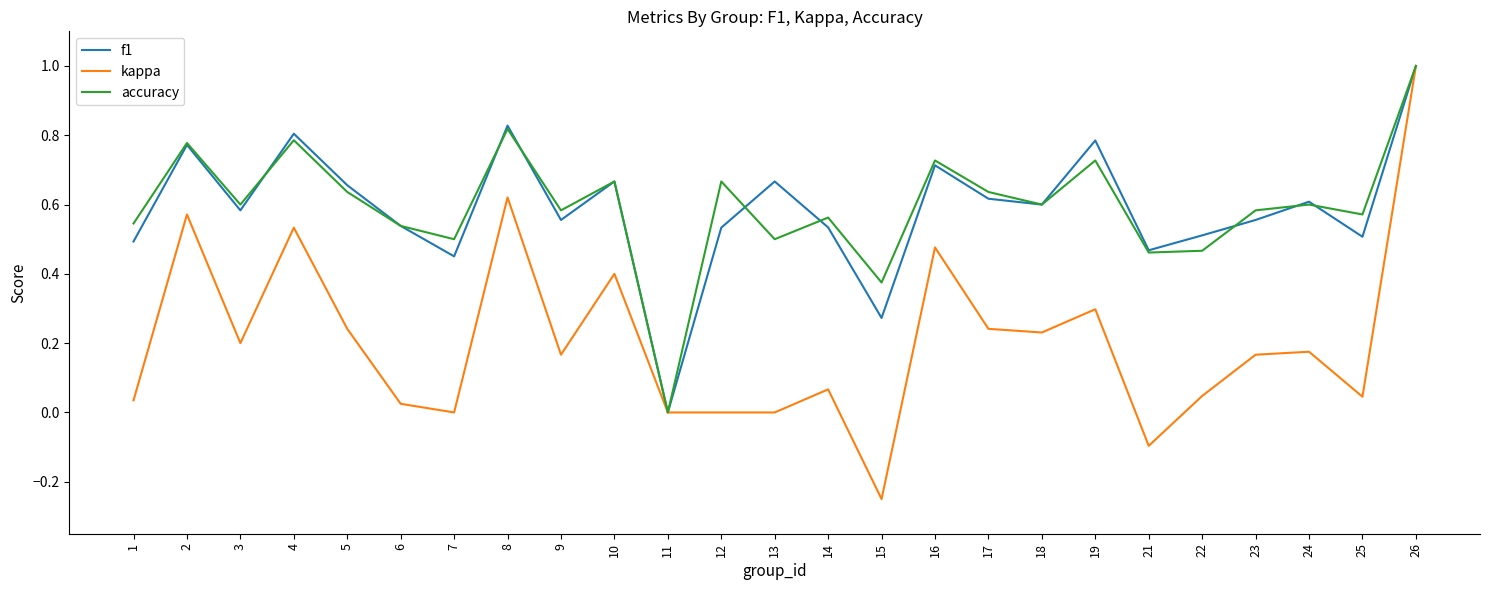

Which series has the widest spread of values?

kappa